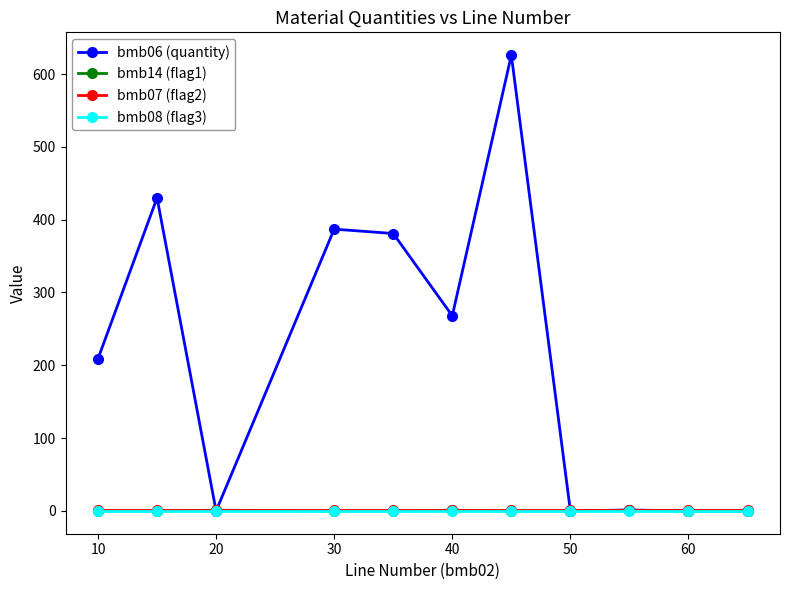

Which series has the widest spread of values?

bmb06 (quantity)